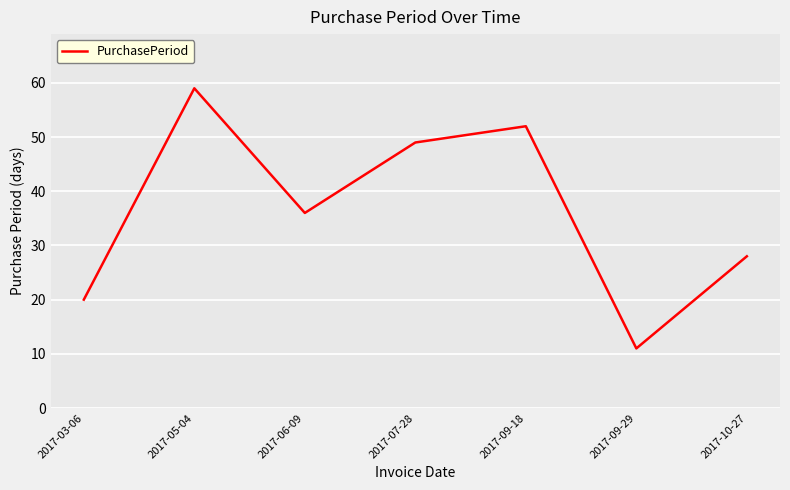

Which category has the highest value across all series?

2017-05-04